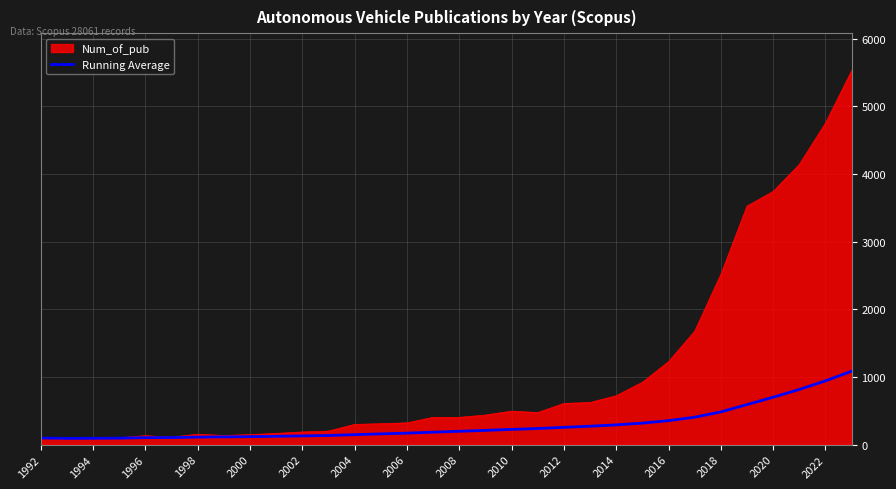

What is the minimum value shown in the chart?

87.0